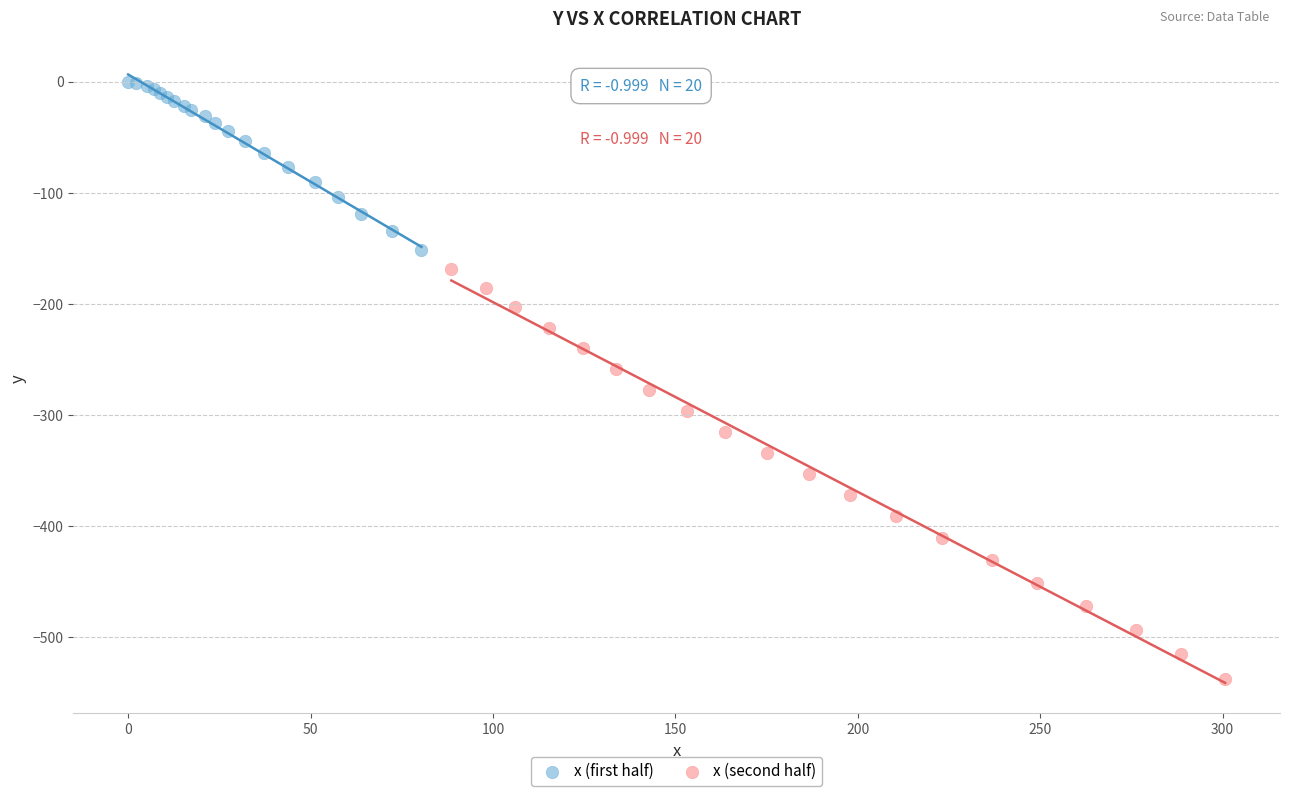

Which series has the largest Y range (max minus min)?

x (second half)